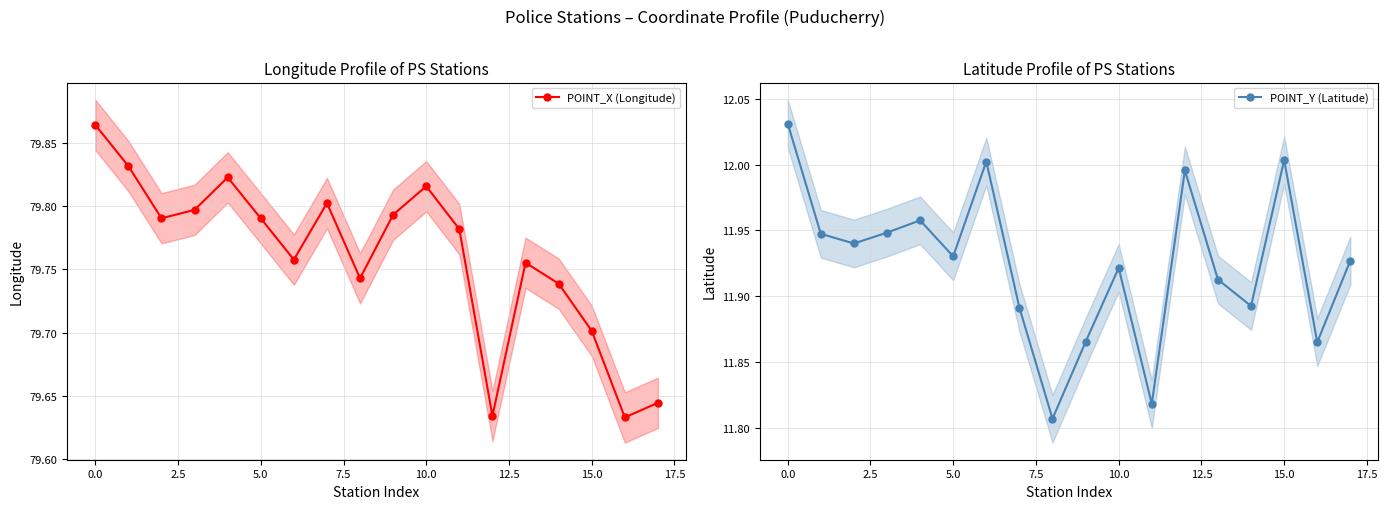

In POINT_Y (Latitude), how many points are higher than both neighbors (excluding endpoints)?

5